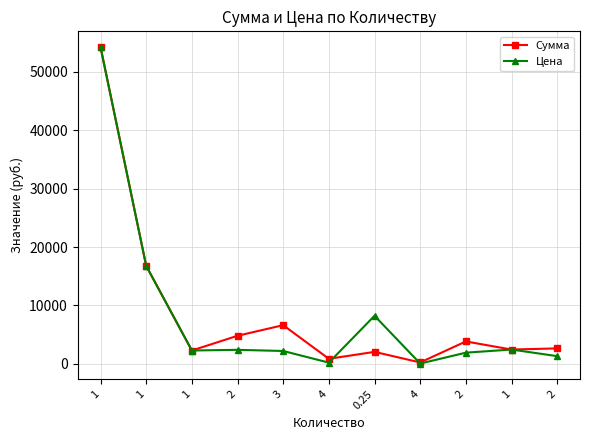

Reading left to right, list all the values displayed in this chart.

Сумма: 54225.8	16773.7	2293.0	4814.9	6631.1	871.2	2059.1	247.3	3844.6	2458.8	2655.9
Цена: 54225.8	16773.7	2293.0	2407.4	2210.4	217.8	8236.4	61.8	1922.3	2458.8	1328.0